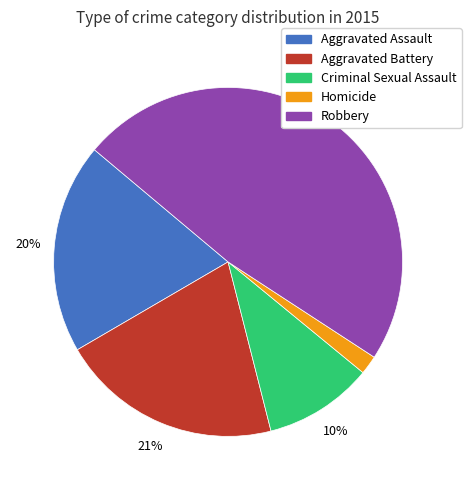

Rank the categories by value from lowest to highest.

Homicide, Criminal Sexual Assault, Aggravated Assault, Aggravated Battery, Robbery